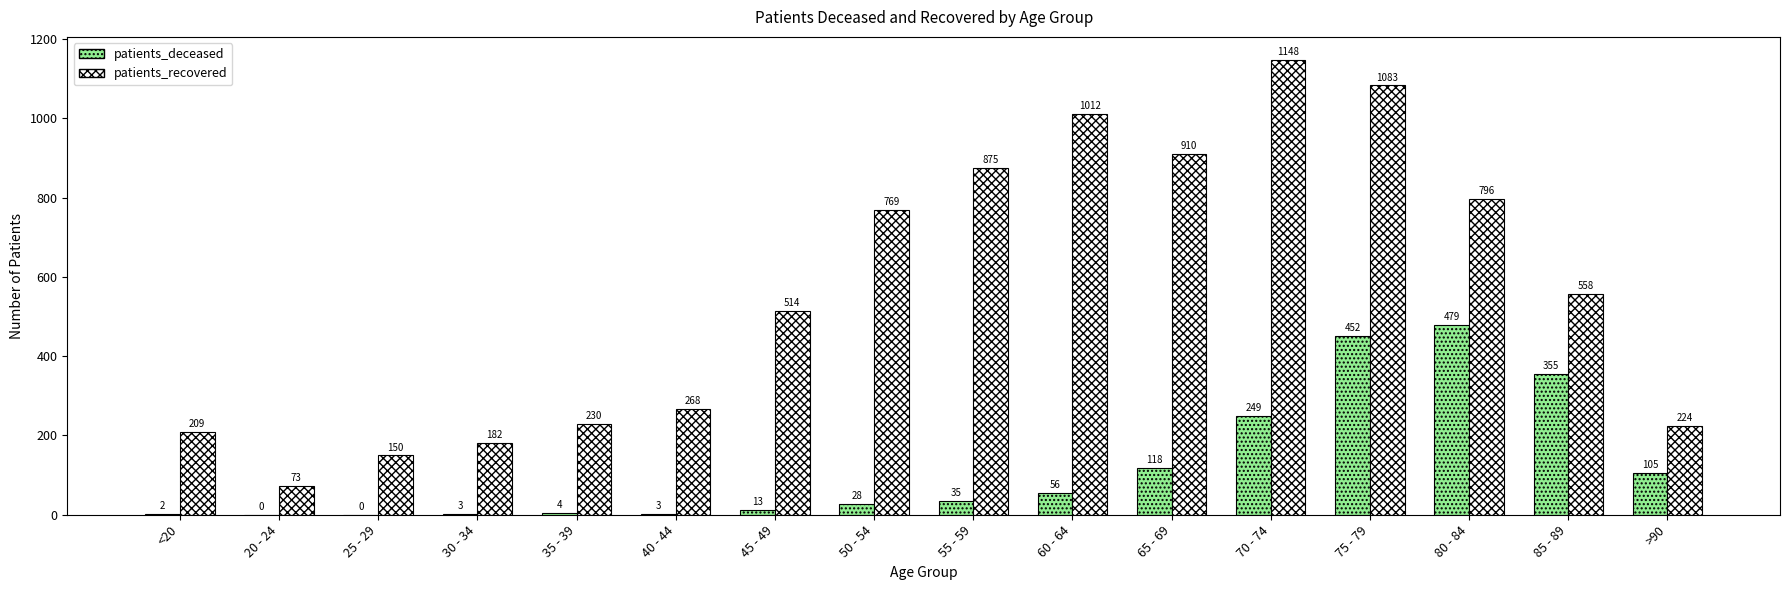

True or false: patients_recovered has a value of 398 at >90.

False